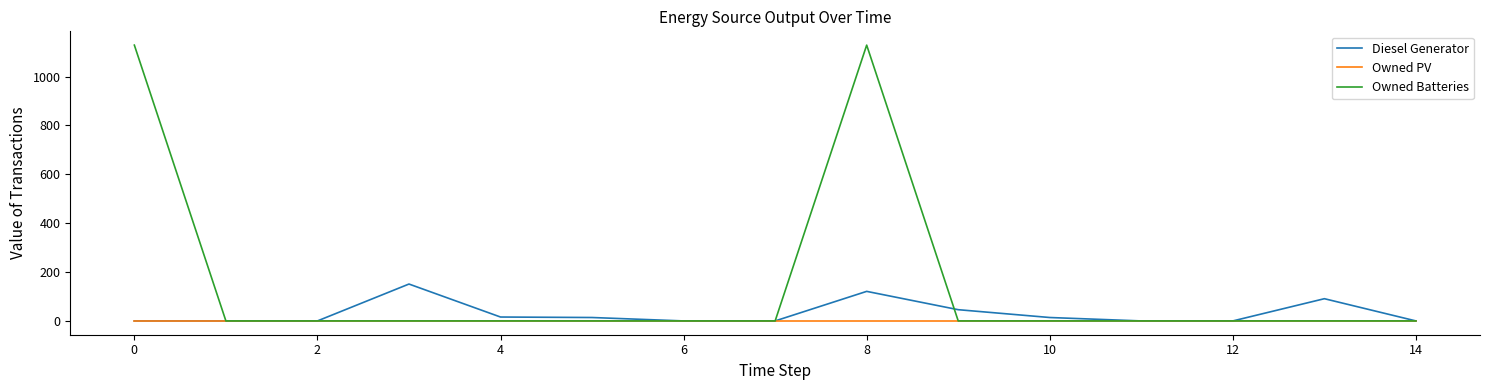

What is the highest value of the Owned Batteries series?

1129